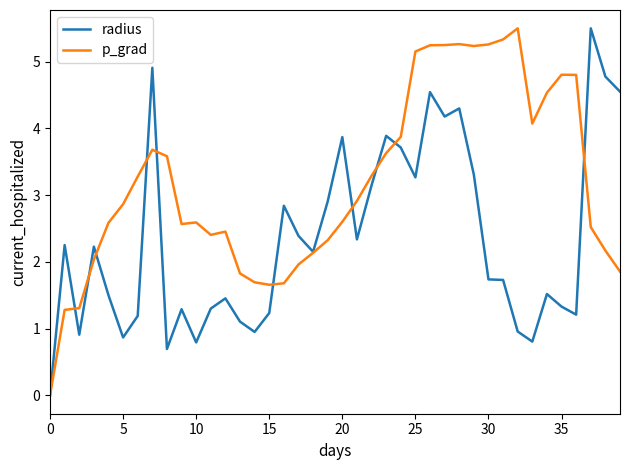

What is the average value of the p_grad series?

3.2